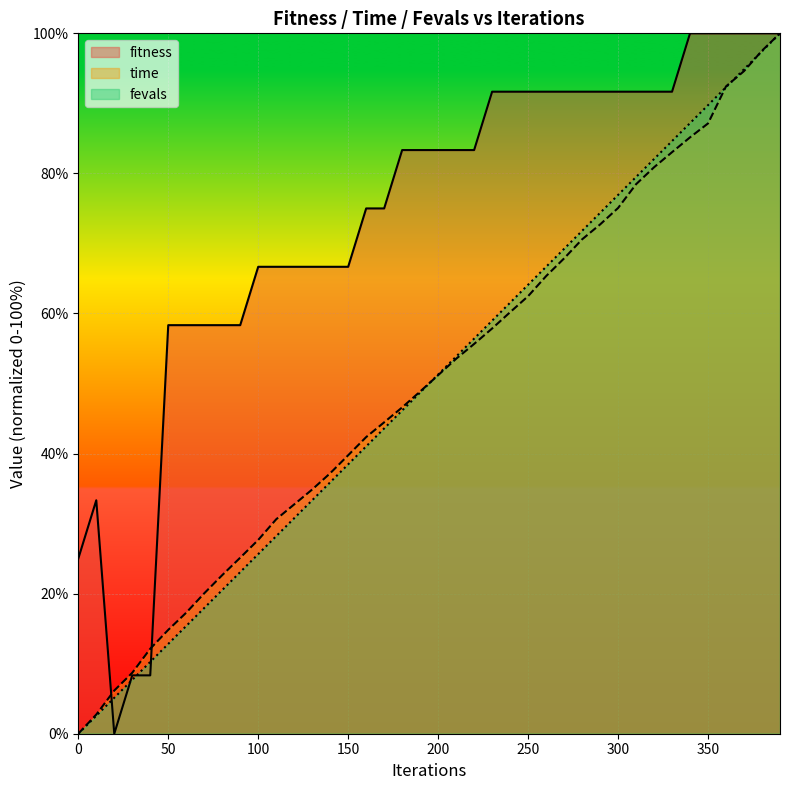

Reading right to left, transcribe all the data shown in this chart.

fitness: 100.0	100.0	100.0	100.0	100.0	100.0	91.7	91.7	91.7	91.7	91.7	91.7	91.7	91.7	91.7	91.7	91.7	83.3	83.3	83.3	83.3	83.3	75.0	75.0	66.7	66.7	66.7	66.7	66.7	66.7	58.3	58.3	58.3	58.3	58.3	8.3	8.3	0.0	33.3	25.0
time_scaled: 100.0	97.5	94.6	92.4	87.1	85.1	83.0	80.9	78.5	75.1	72.7	70.6	67.9	65.3	62.5	60.2	57.9	55.7	53.5	51.2	48.9	46.6	44.5	42.4	39.8	37.2	34.9	32.7	30.6	27.7	25.1	22.6	20.0	17.3	14.8	12.1	8.7	6.2	2.7	0.0
fevals: 100.0	97.4	94.9	92.3	89.7	87.2	84.6	82.1	79.5	76.9	74.4	71.8	69.2	66.7	64.1	61.5	59.0	56.4	53.8	51.3	48.7	46.2	43.6	41.0	38.5	35.9	33.3	30.8	28.2	25.6	23.1	20.5	17.9	15.4	12.8	10.3	7.7	5.1	2.6	0.0